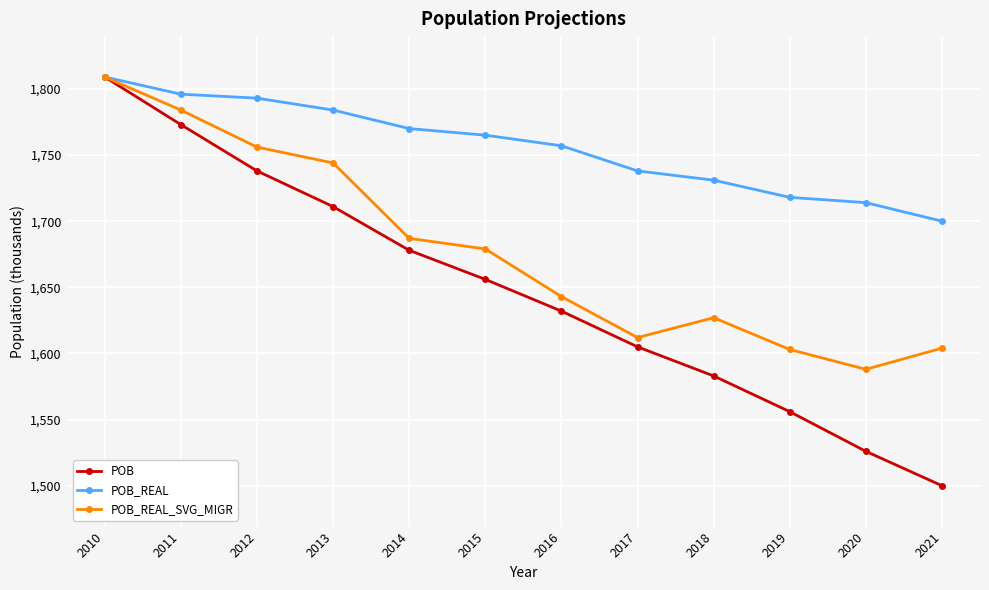

How many interior local valleys does the POB_REAL_SVG_MIGR series have?

2